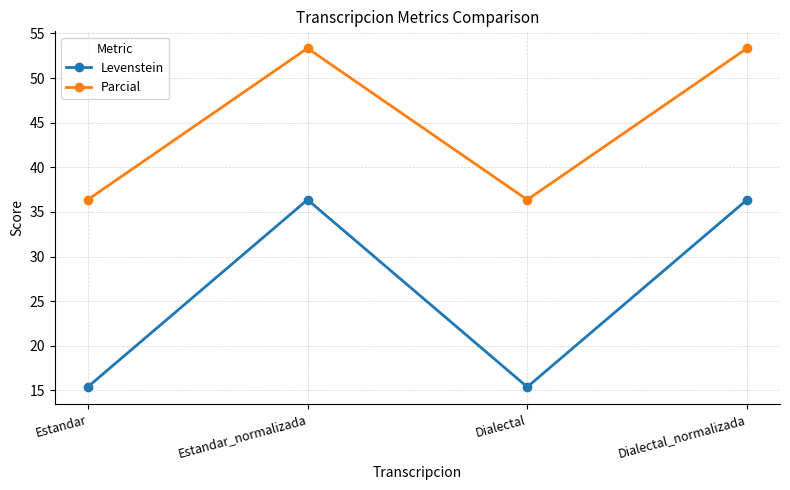

Which series has the widest spread of values?

Levenstein